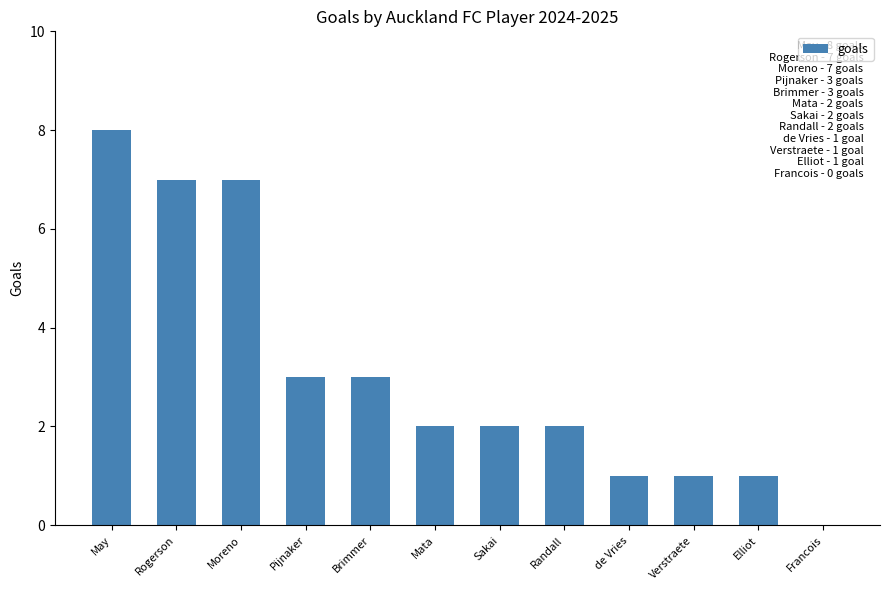

How many positive values are there?

11